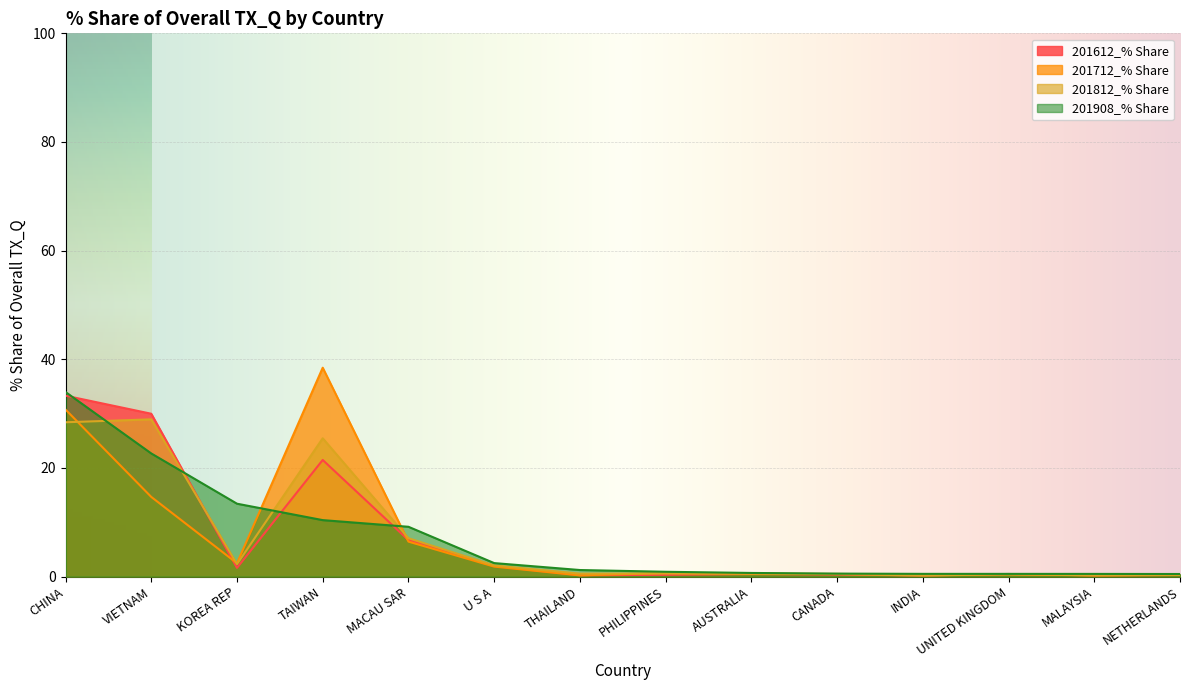

At which category is the sum across all series the highest?

CHINA